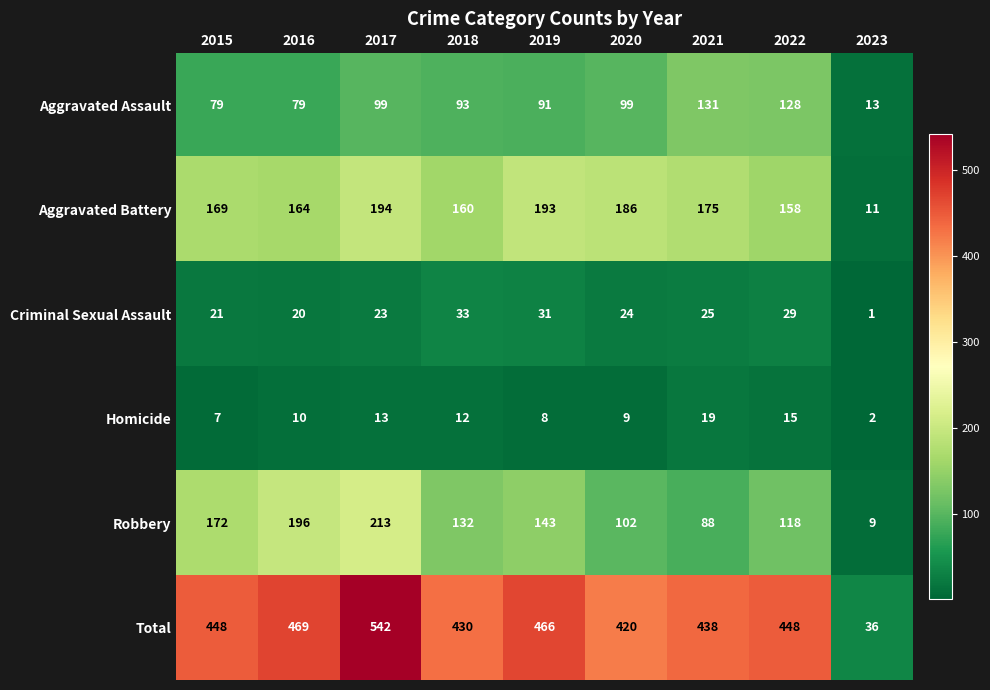

What is the difference between the maximum and minimum values in the Aggravated Battery series?

183